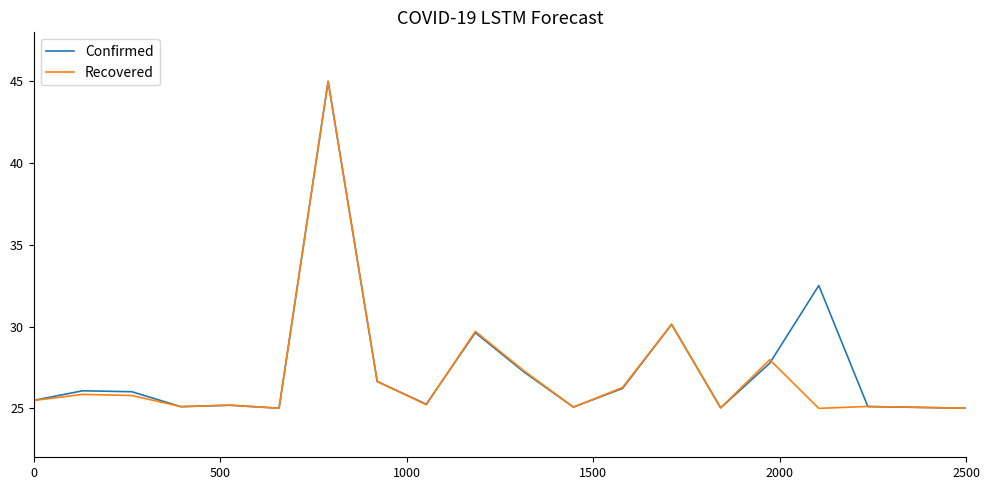

What is the maximum value for Recovered?

45.0